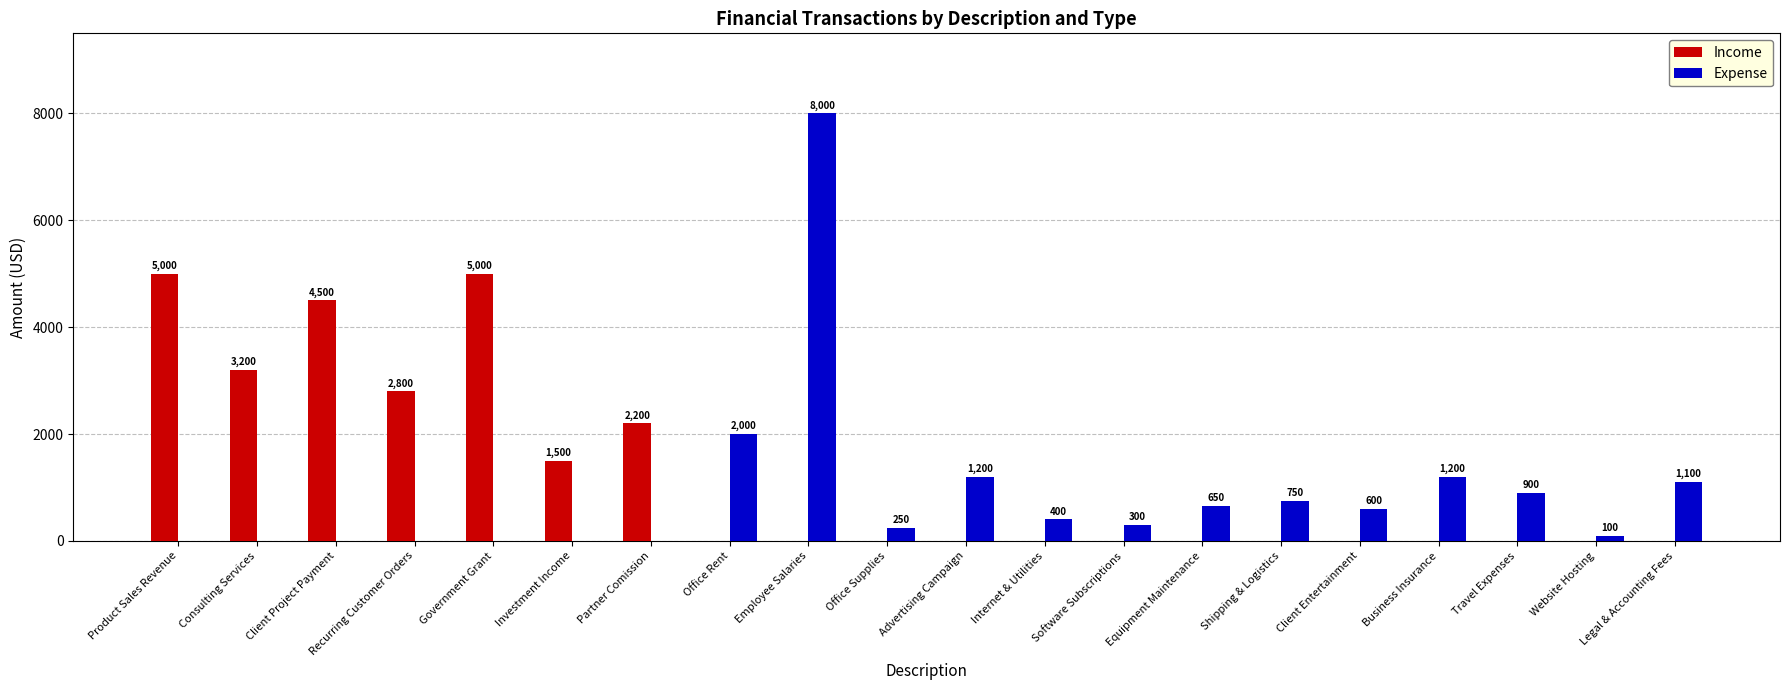

How many groups of bars are there?

20